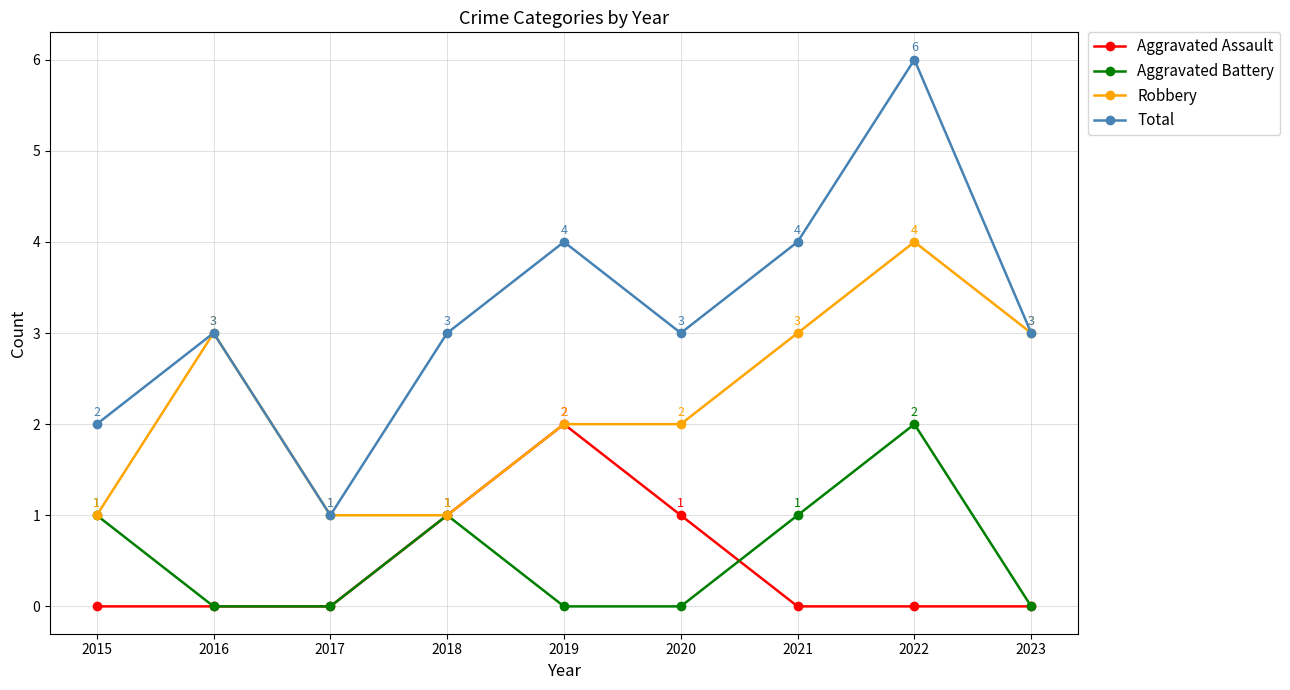

Reading left to right, extract all data points from this chart.

Aggravated Assault: 0	0	0	1	2	1	0	0	0
Aggravated Battery: 1	0	0	1	0	0	1	2	0
Robbery: 1	3	1	1	2	2	3	4	3
Total: 2	3	1	3	4	3	4	6	3